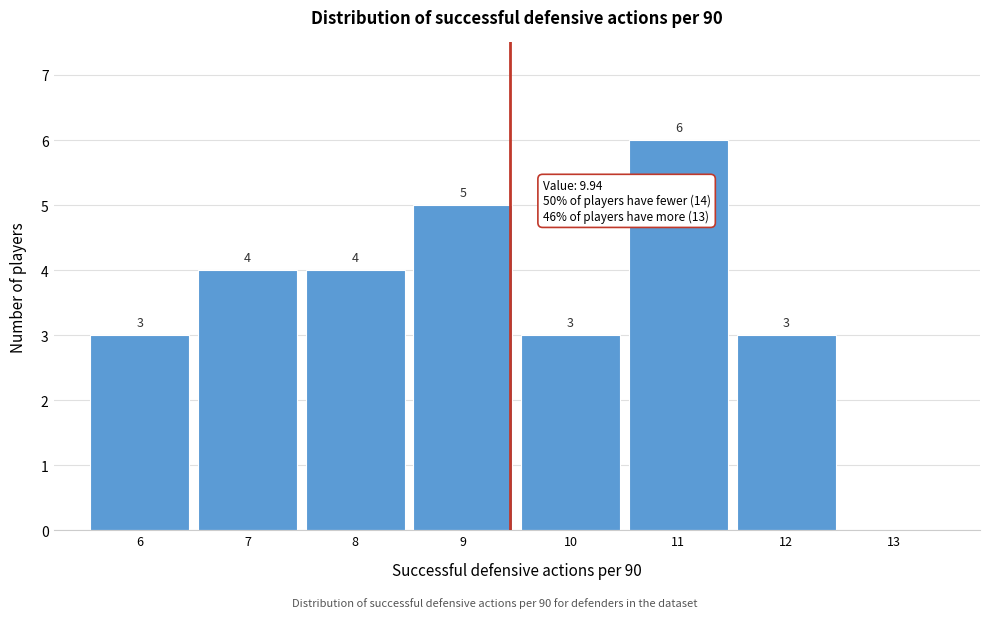

Reading right to left, transcribe all the data shown in this chart.

13=0	12=3	11=6	10=3	9=5	8=4	7=4	6=3